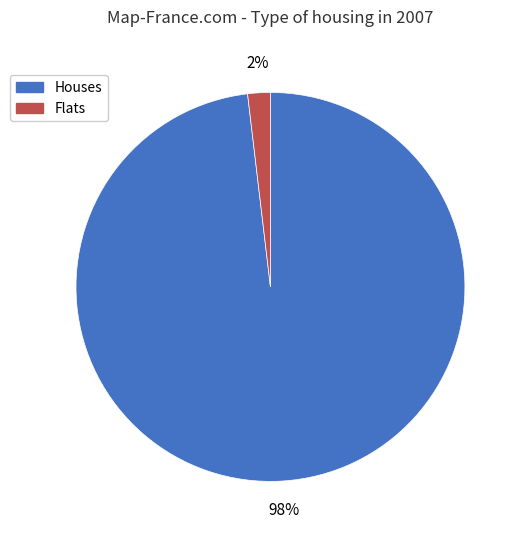

Between Flats and Houses, which is larger?

Houses